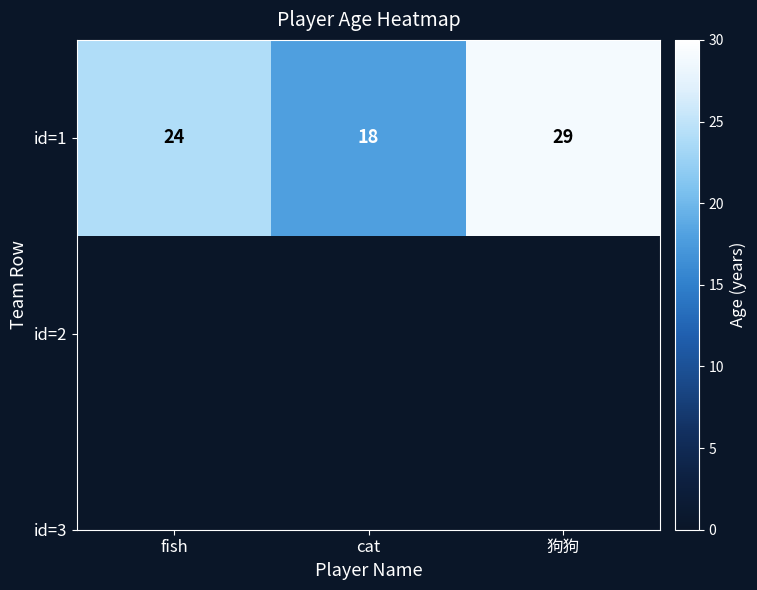

What value does the data have at 狗狗, to the nearest 10?

30